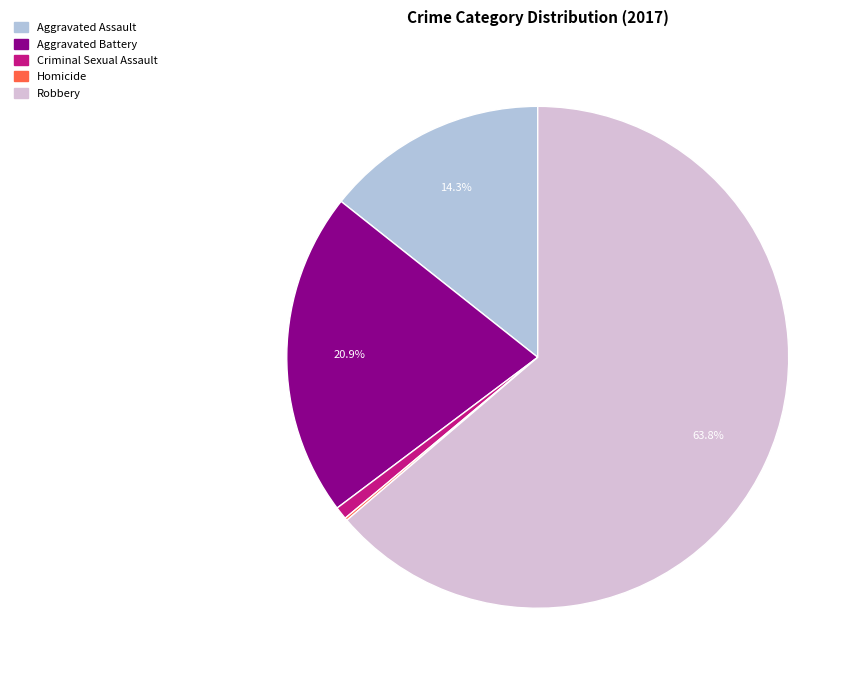

What is the ratio of the value at Aggravated Assault to the value at Aggravated Battery?

0.7